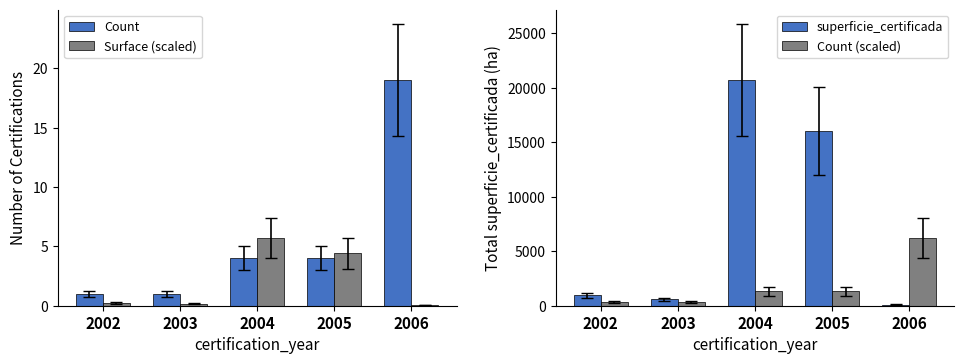

What is the value of the Surface (scaled) bar at the 2nd from the left?

0.2